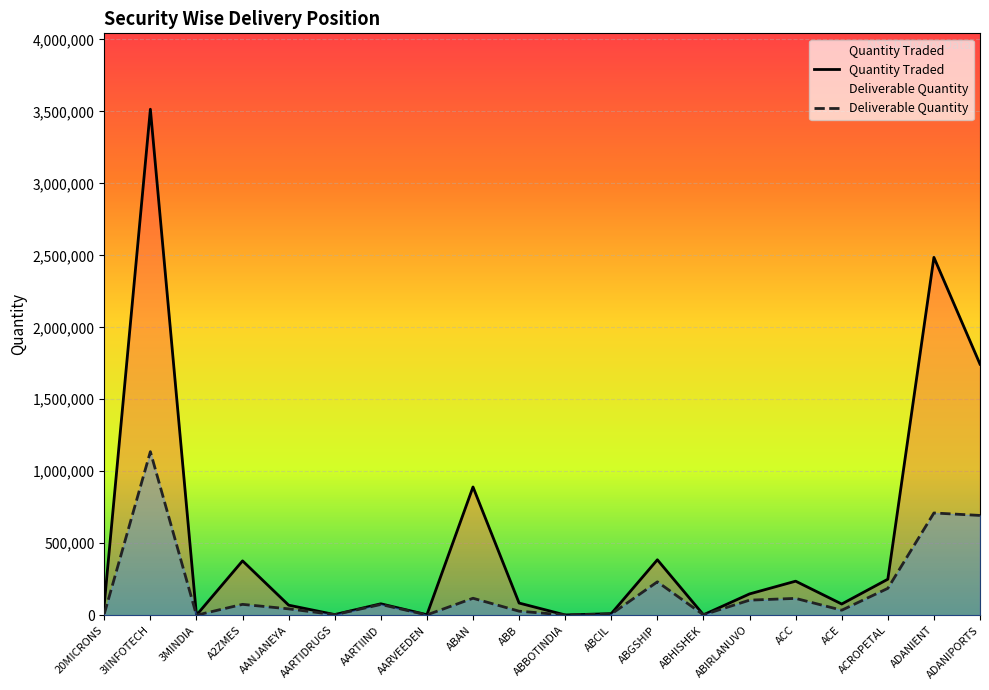

Is it true that Deliverable Quantity equals 7913 at ABCIL?

True